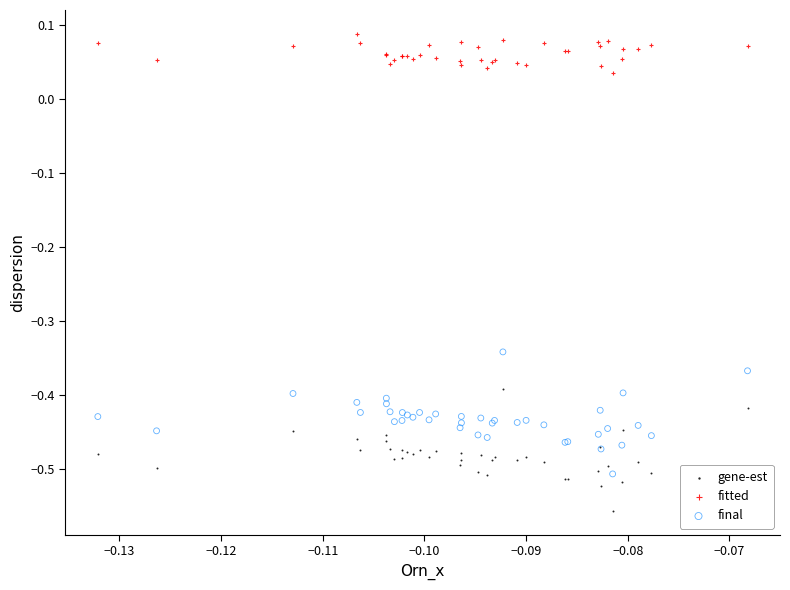

Which series reaches the minimum Y coordinate?

gene-est